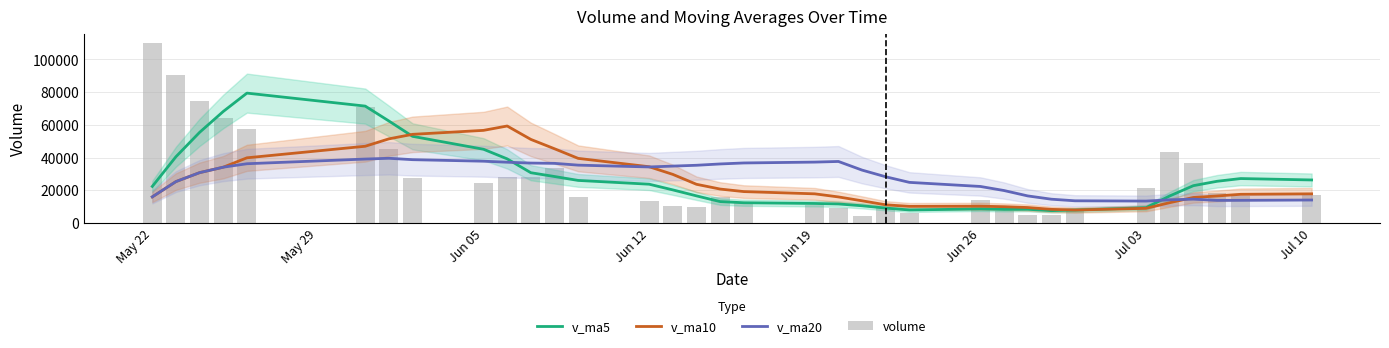

Reading left to right, what are all the values shown in this chart?

v_ma5: 22449.5	40598.1	55481.0	68240.9	79448.3	71515.7	62410.1	53041.9	45143.0	39264.4	30811.7	28488.2	26101.1	23793.9	20315.3	16662.5	13171.8	12463.5	12019.7	11721.0	10617.1	9214.9	8046.5	8692.7	8388.3	8464.3	7636.1	8002.3	9428.1	16599.2	22892.0	25569.1	27245.0	26388.0
v_ma10: 16052.8	25395.2	30856.9	34197.1	39918.9	46982.6	51504.1	54261.4	56691.9	59356.3	51163.7	45449.2	39571.5	34468.4	29789.8	23737.1	20830.0	19282.3	17906.8	16018.2	13639.8	11193.4	10255.0	10356.2	10054.7	9540.7	8425.5	8024.4	9060.4	12493.8	15678.1	16602.6	17623.7	17908.0
v_ma20: 16052.8	25395.2	30856.9	34197.1	36298.6	39162.3	39631.7	38780.1	37845.7	37225.4	36706.3	36536.3	35443.5	34332.8	34854.4	35359.8	36167.1	36771.9	37299.3	37687.2	32401.8	28321.2	24913.2	22412.3	19922.2	16638.9	14627.8	13653.3	13483.6	14256.0	14659.0	13898.0	13939.3	14132.1
volume: 110326.6	90792.2	74550.3	64259.1	57313.2	70663.8	45264.0	27709.2	24764.7	27920.1	28400.5	33646.6	15773.8	13228.4	10527.1	10136.6	16192.9	12232.2	11009.5	9034.0	4617.0	9182.0	6390.0	14240.4	7512.0	4997.0	5041.0	8221.0	21369.7	43367.5	36460.7	18426.4	16600.8	17084.4